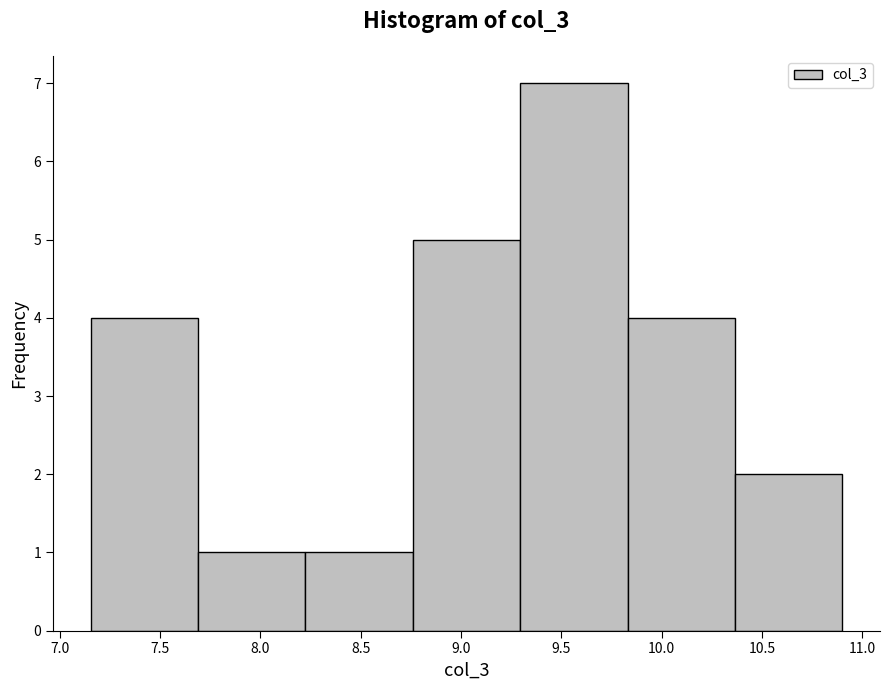

Over which range of the x-axis is the bar tallest?

9.30 to 9.85